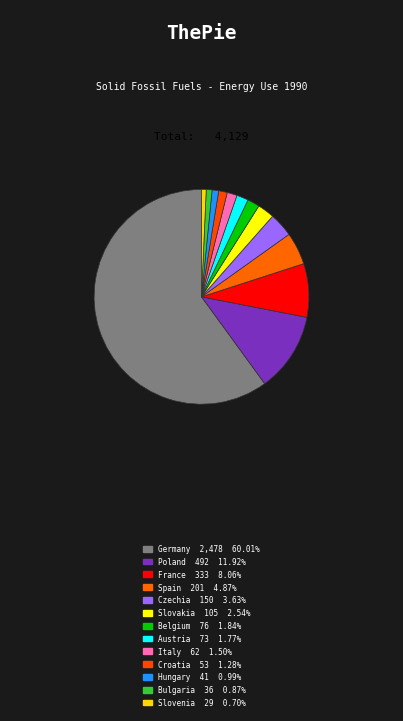

How many slices are in this pie chart?

13